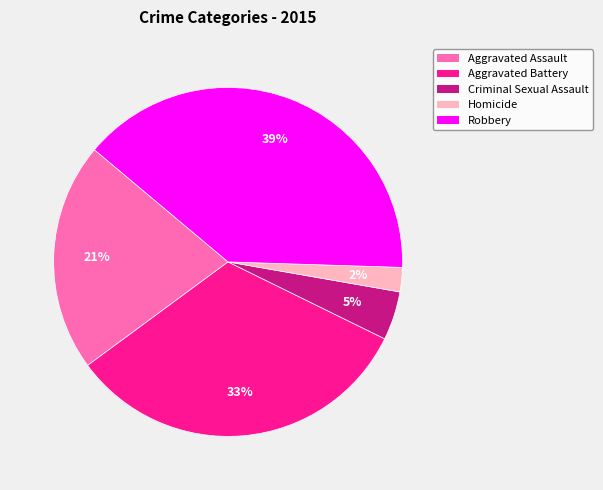

How many segments does this pie chart have?

5